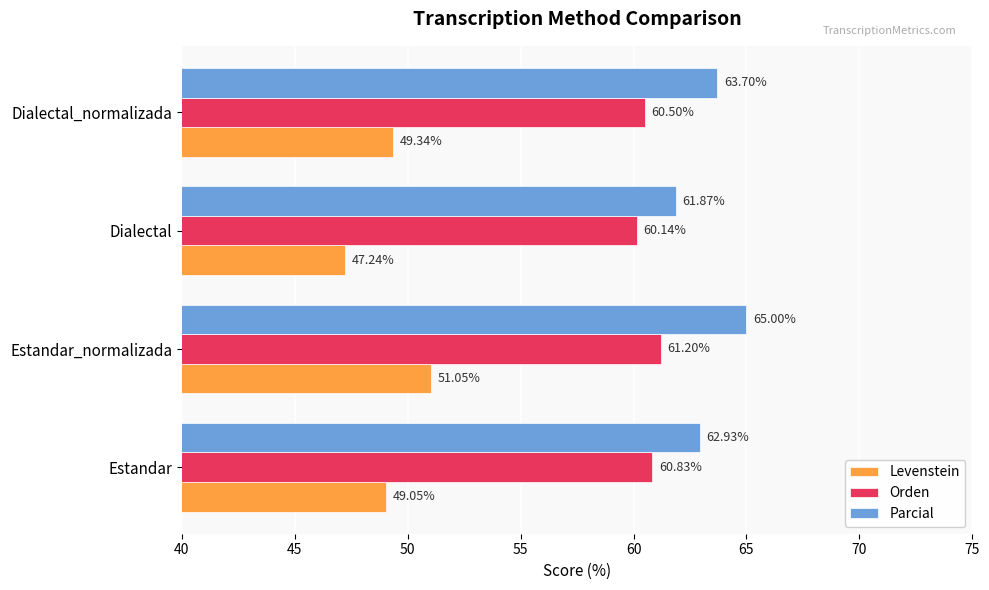

What is the total value across all series at Dialectal_normalizada?

173.5